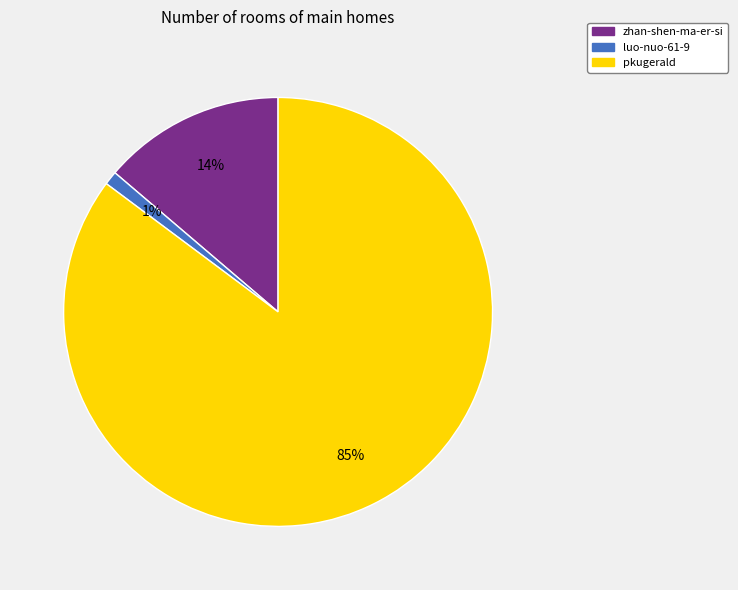

Combined, do zhan-shen-ma-er-si and pkugerald account for over 50%?

Yes